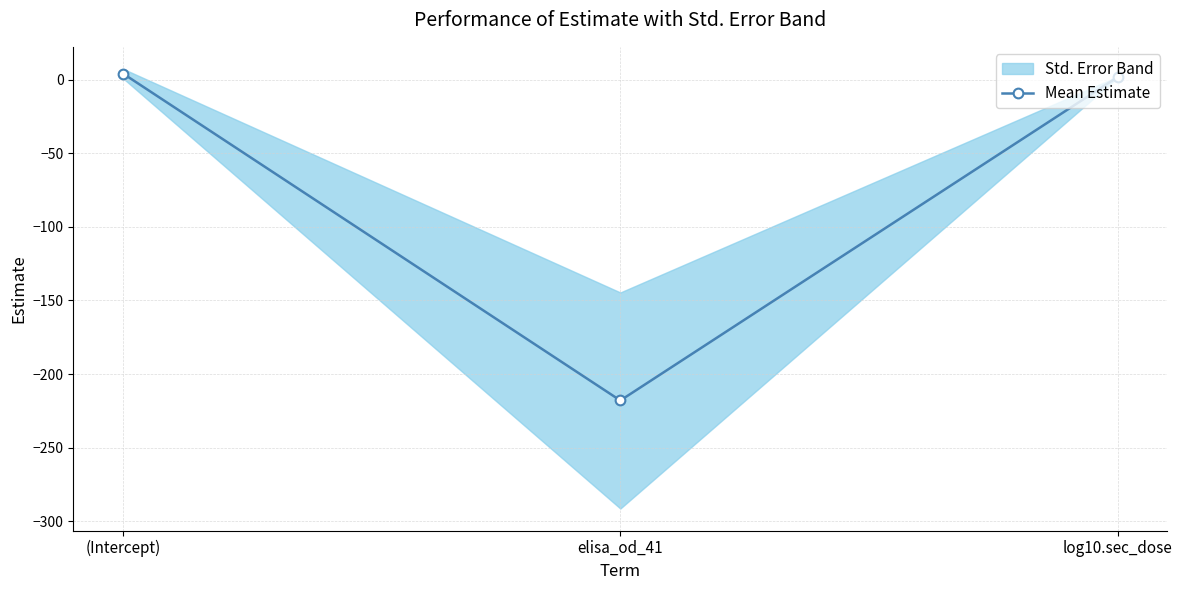

What is the label of the 2nd point from the right?

elisa_od_41